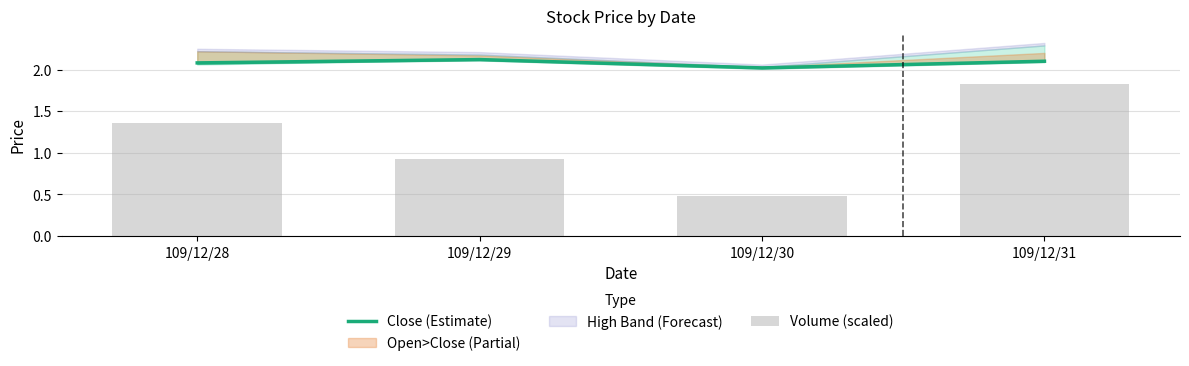

The Close (Estimate) series shows 3.2 at 109/12/28. True or false?

False